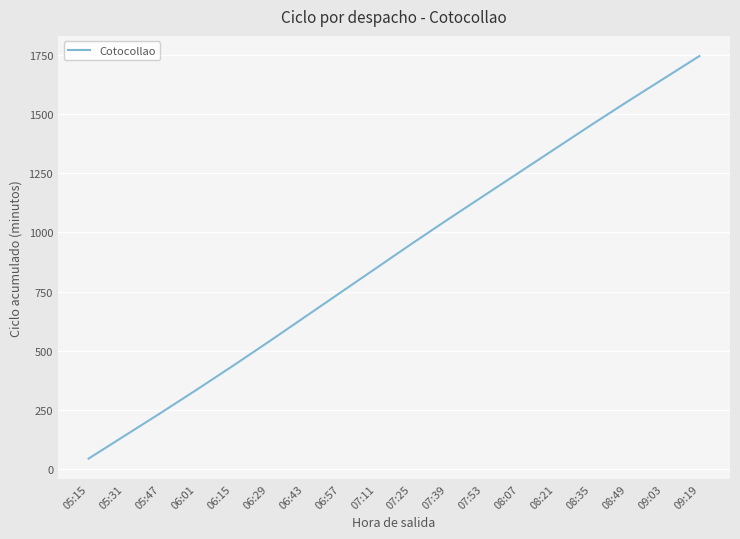

List the labels in order of value, largest first.

09:19, 09:03, 08:49, 08:35, 08:21, 08:07, 07:53, 07:39, 07:25, 07:11, 06:57, 06:43, 06:29, 06:15, 06:01, 05:47, 05:31, 05:15